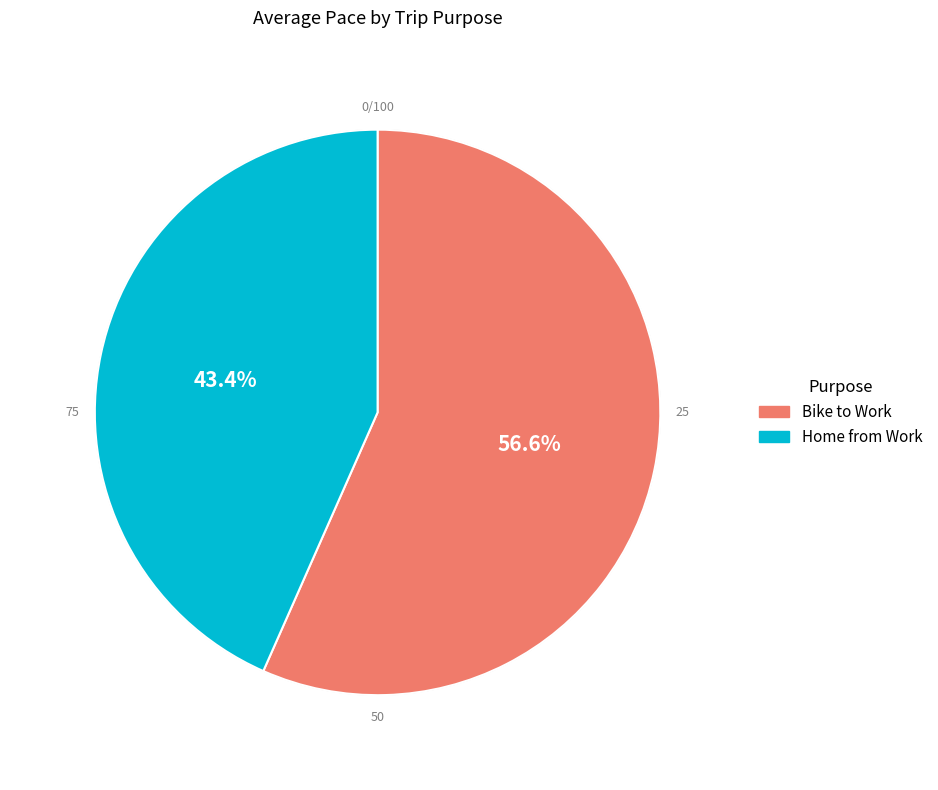

What percentage do Bike to Work and Home from Work together represent?

100.0%